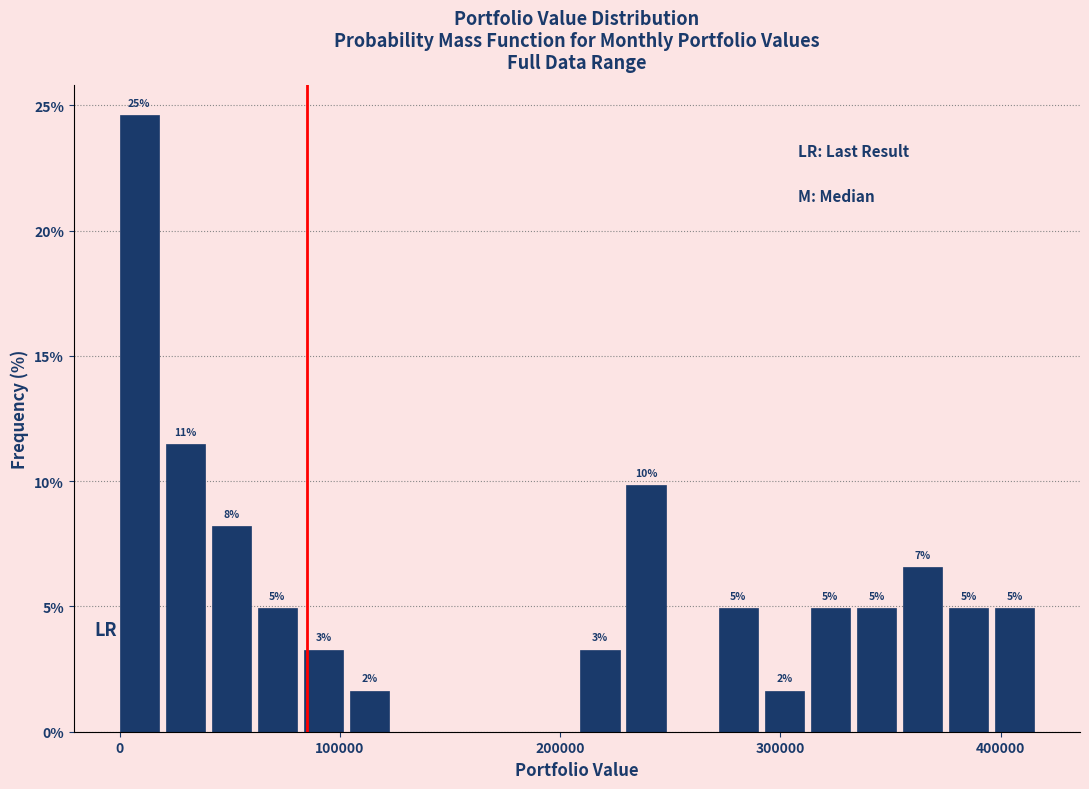

Around what value on the x-axis is the tallest bar? Give the approximate position of its centre, as read against the axis.

10000